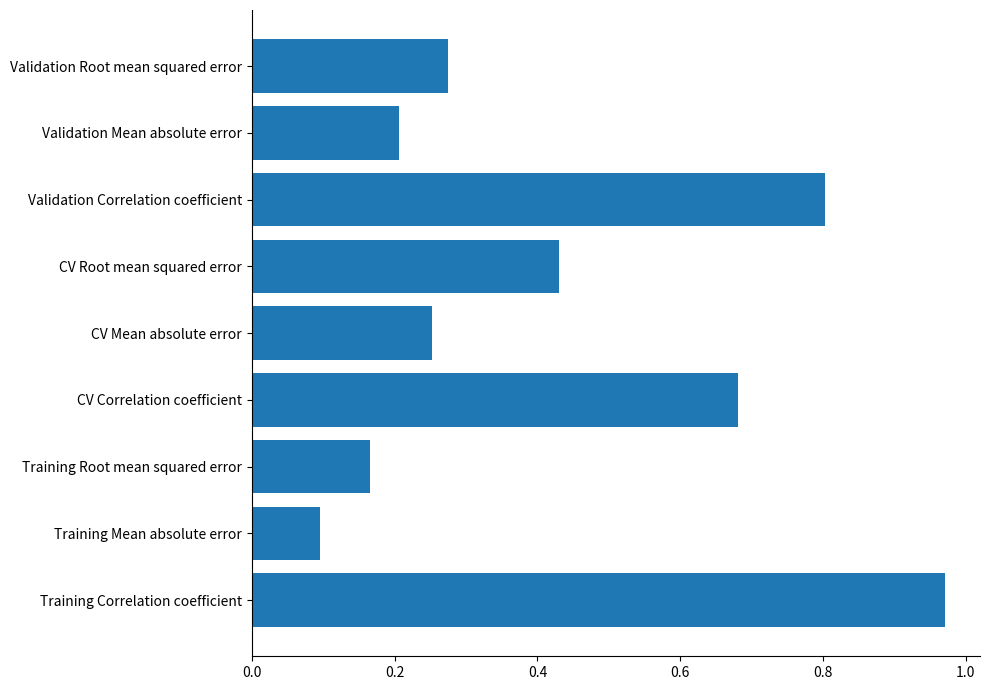

Are the bars grouped side by side (vs. stacked)?

No